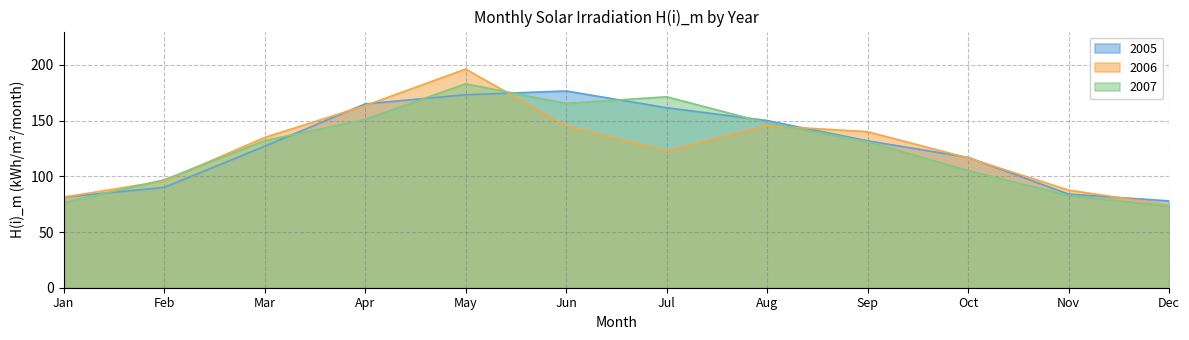

At which label does 2006 reach its minimum?

Dec